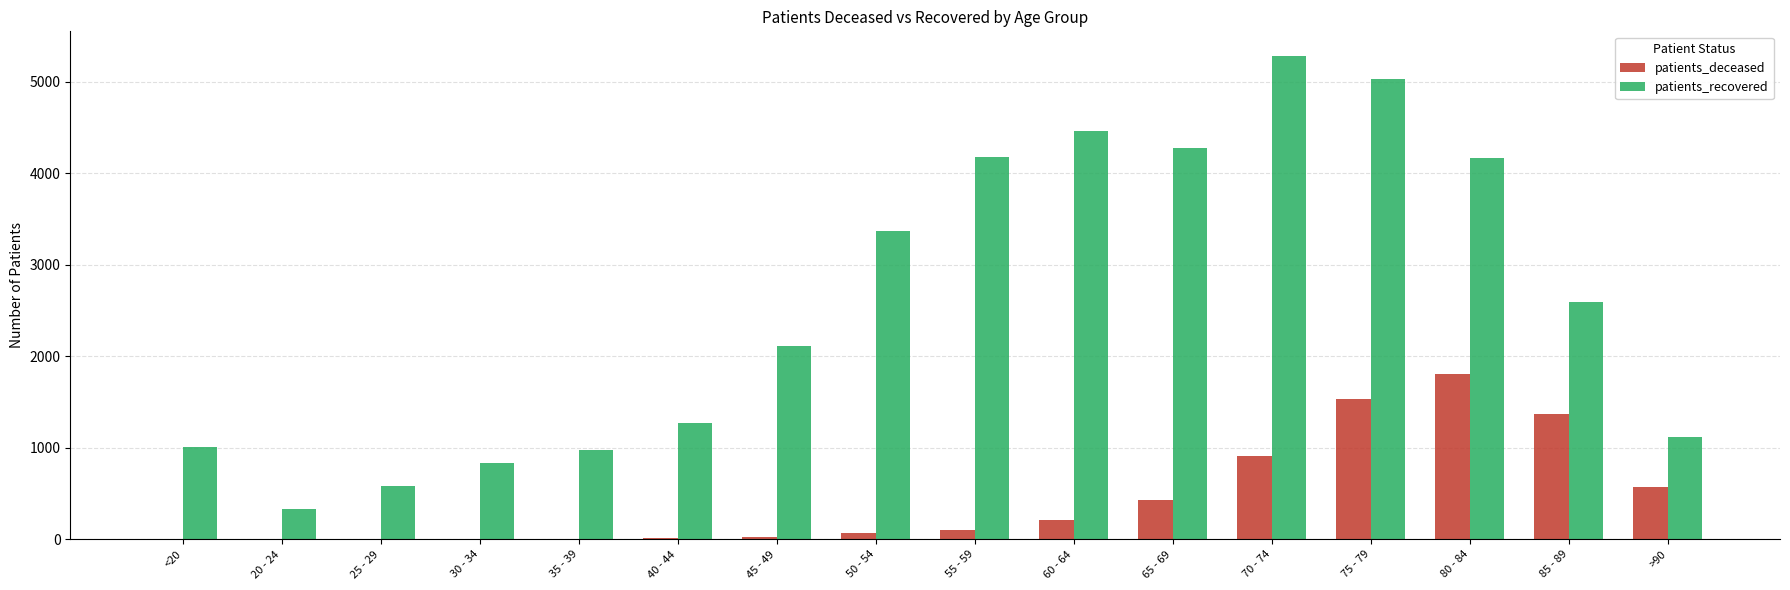

How many data points does each series have?

16